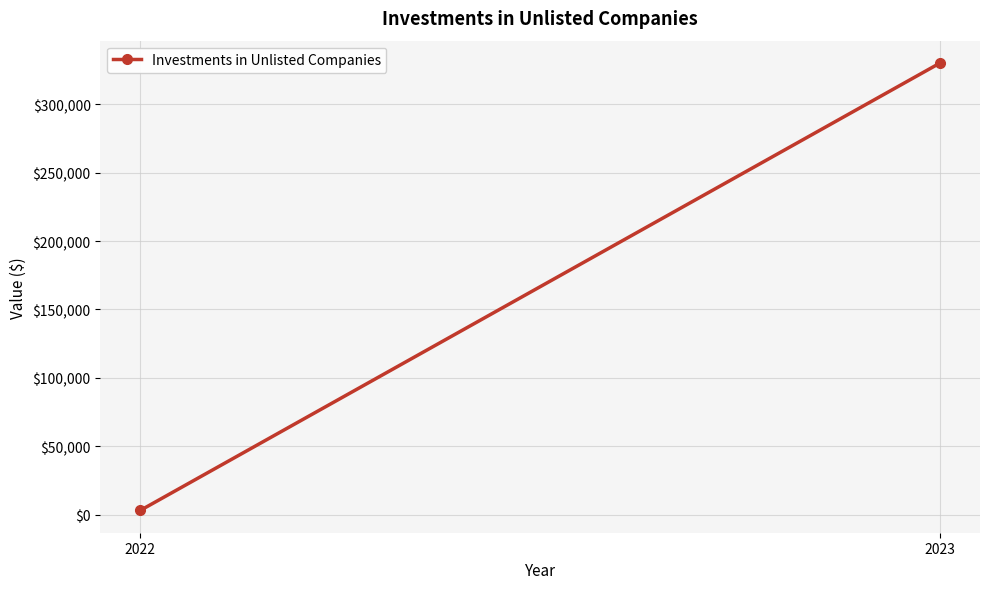

Reading left to right, transcribe all the data shown in this chart.

3300	330001